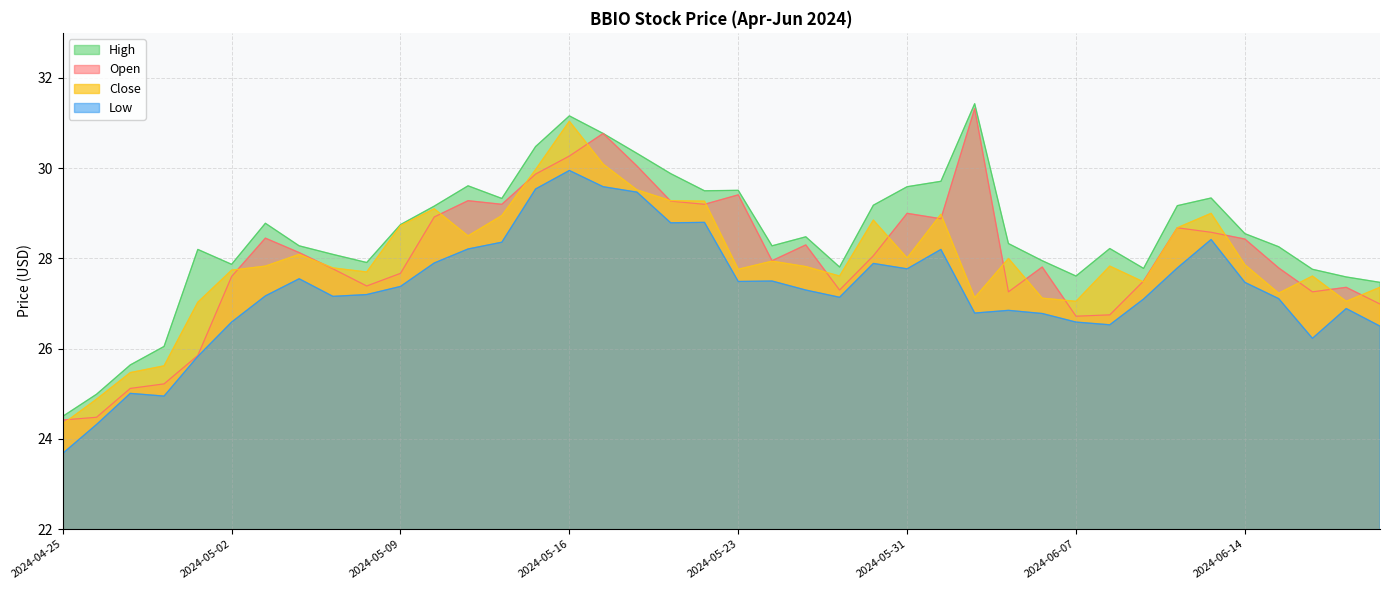

Between 2024-05-07 and 2024-05-09, which is larger?

2024-05-07